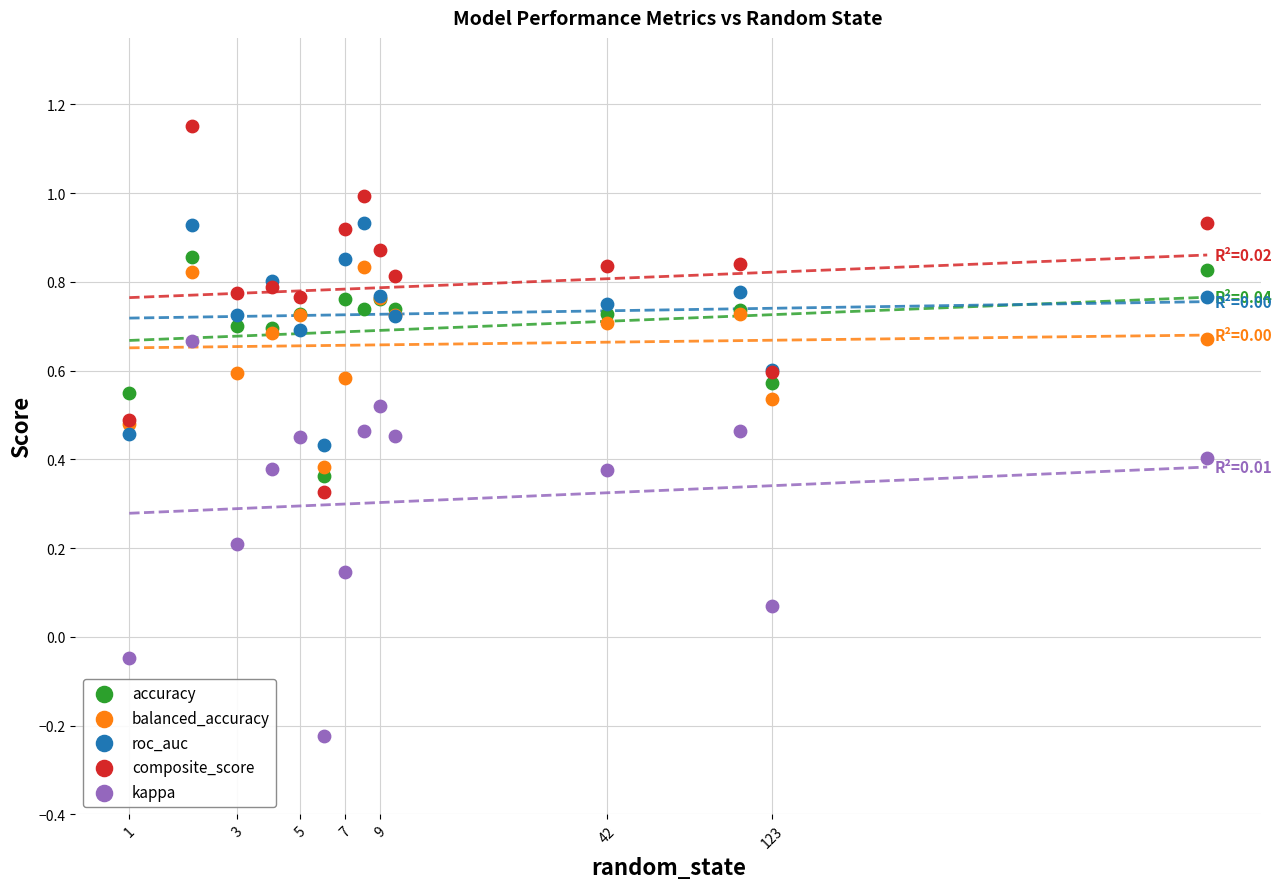

Which series has the widest spread of Y values?

kappa